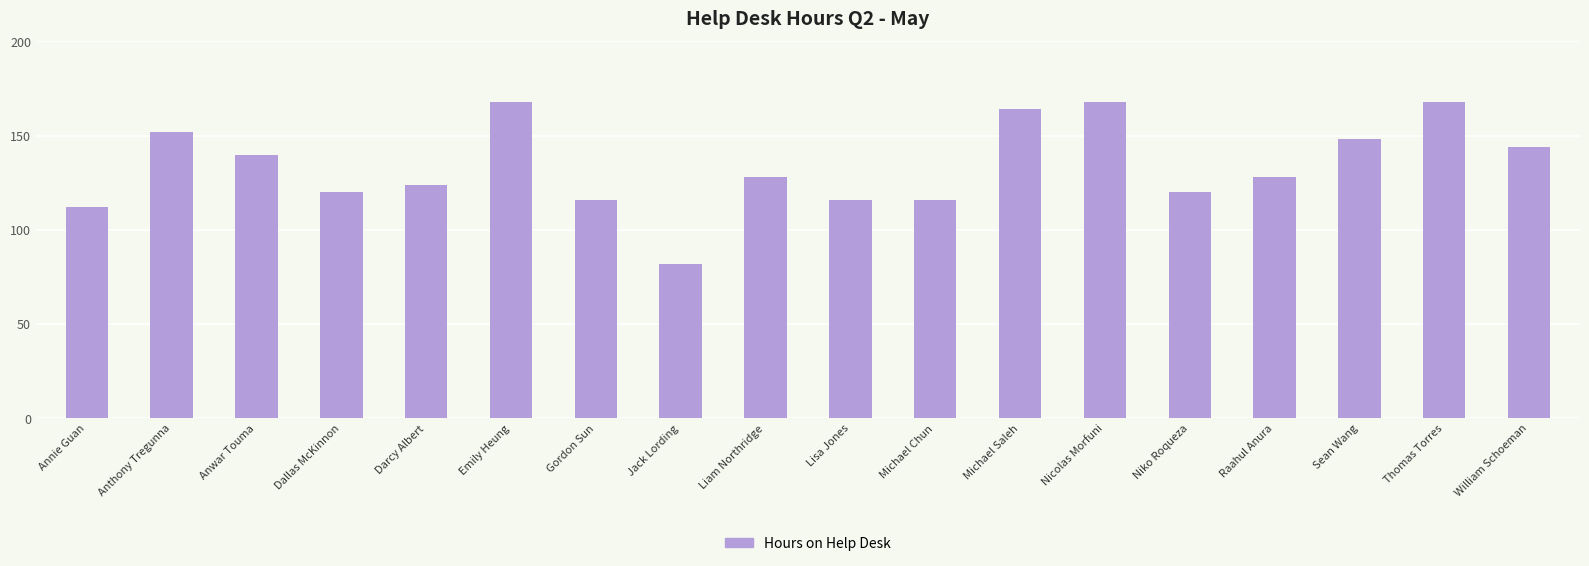

The chart shows a value of 219 at William Schoeman. True or false?

False